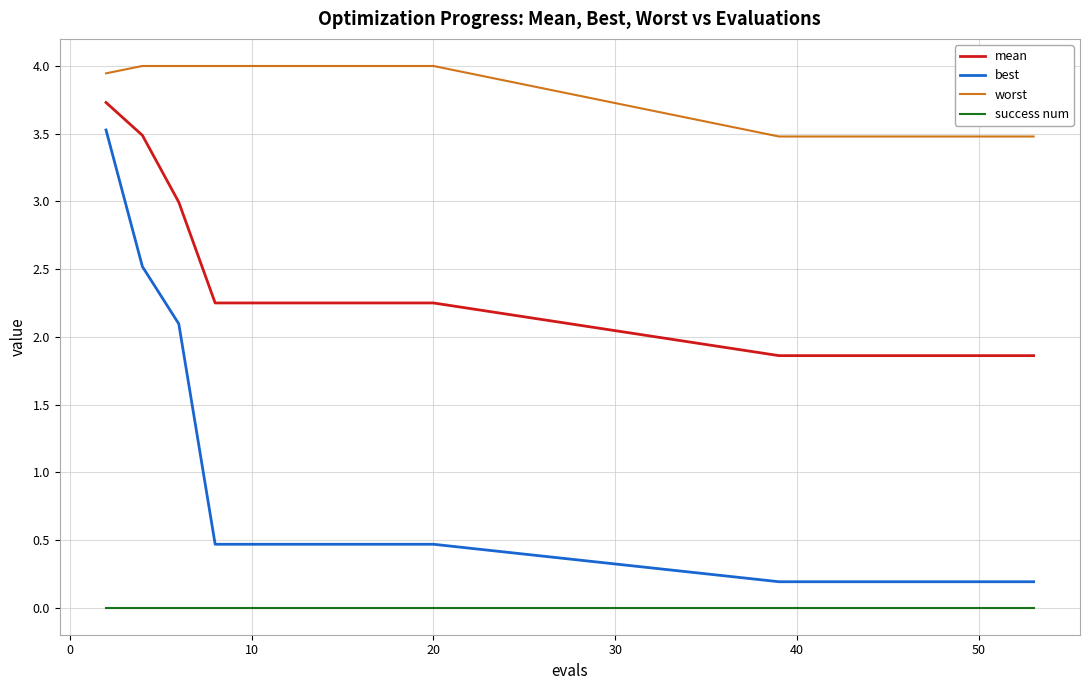

True or false: success num and best intersect in this chart.

False